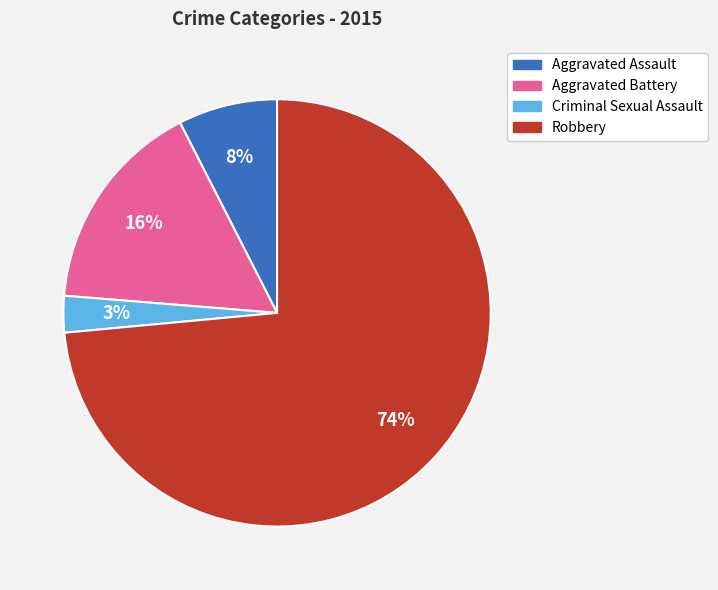

What is the largest slice in the pie chart?

Robbery